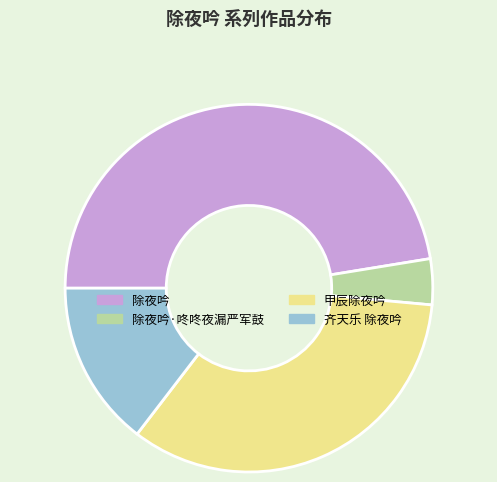

Between 齐天乐 除夜吟 and 除夜吟, which is larger?

除夜吟